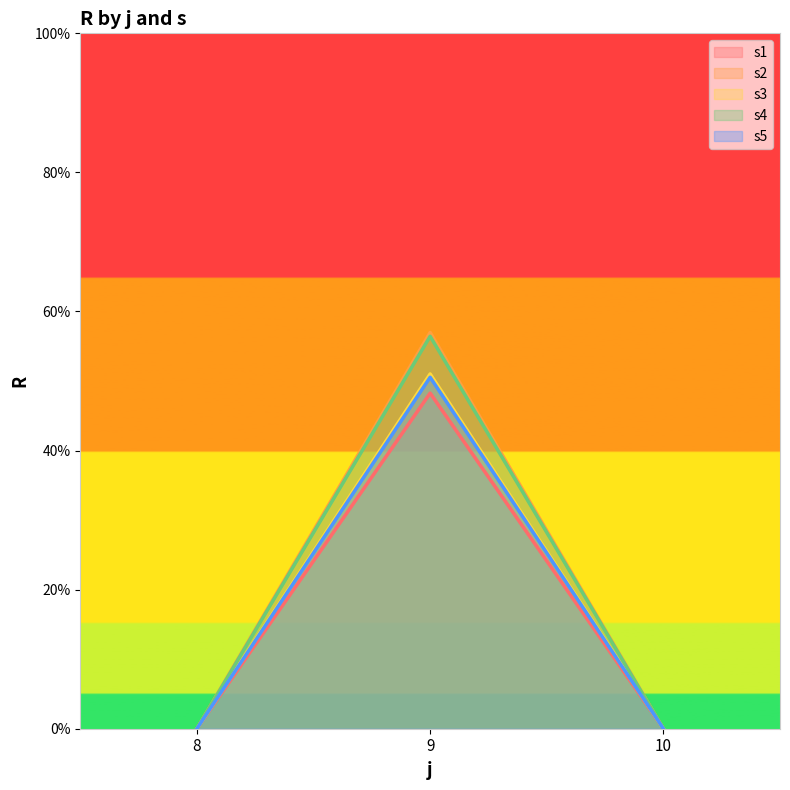

Is it true that s5 equals 0.0 at 10?

True